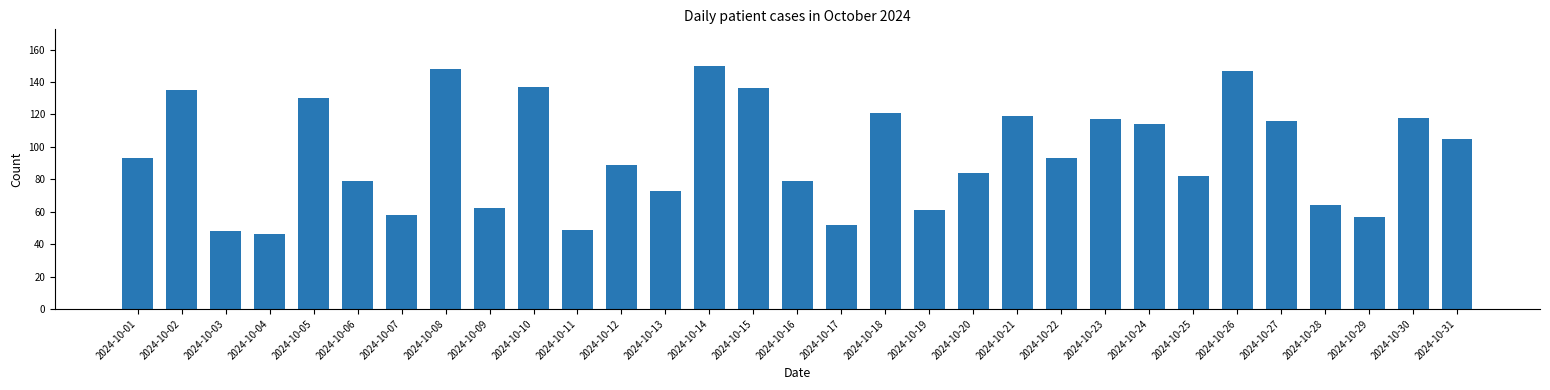

What is the approximate value at 2024-10-16, to the nearest 5?

80